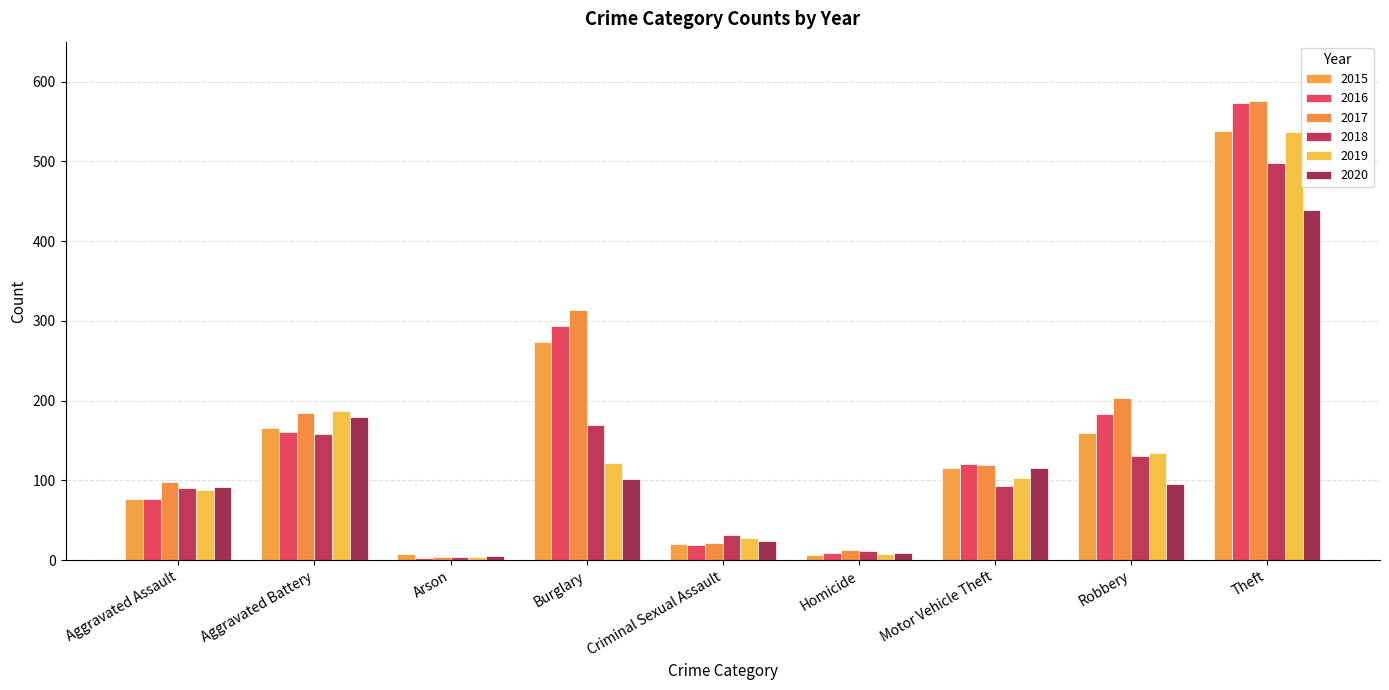

What is the value of the 2015 bar at the 9th from the left?

538